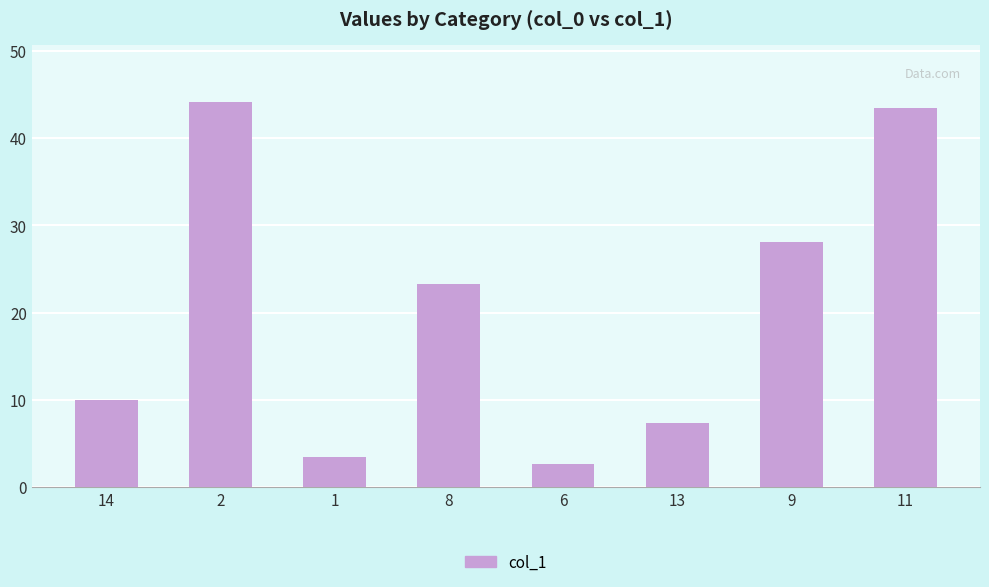

What is the value of the 8th bar from the left?

43.5